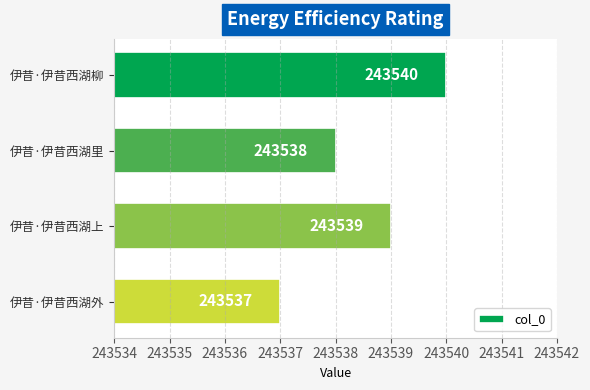

What is the change in value from 伊昔·伊昔西湖柳 to 伊昔·伊昔西湖外?

-3